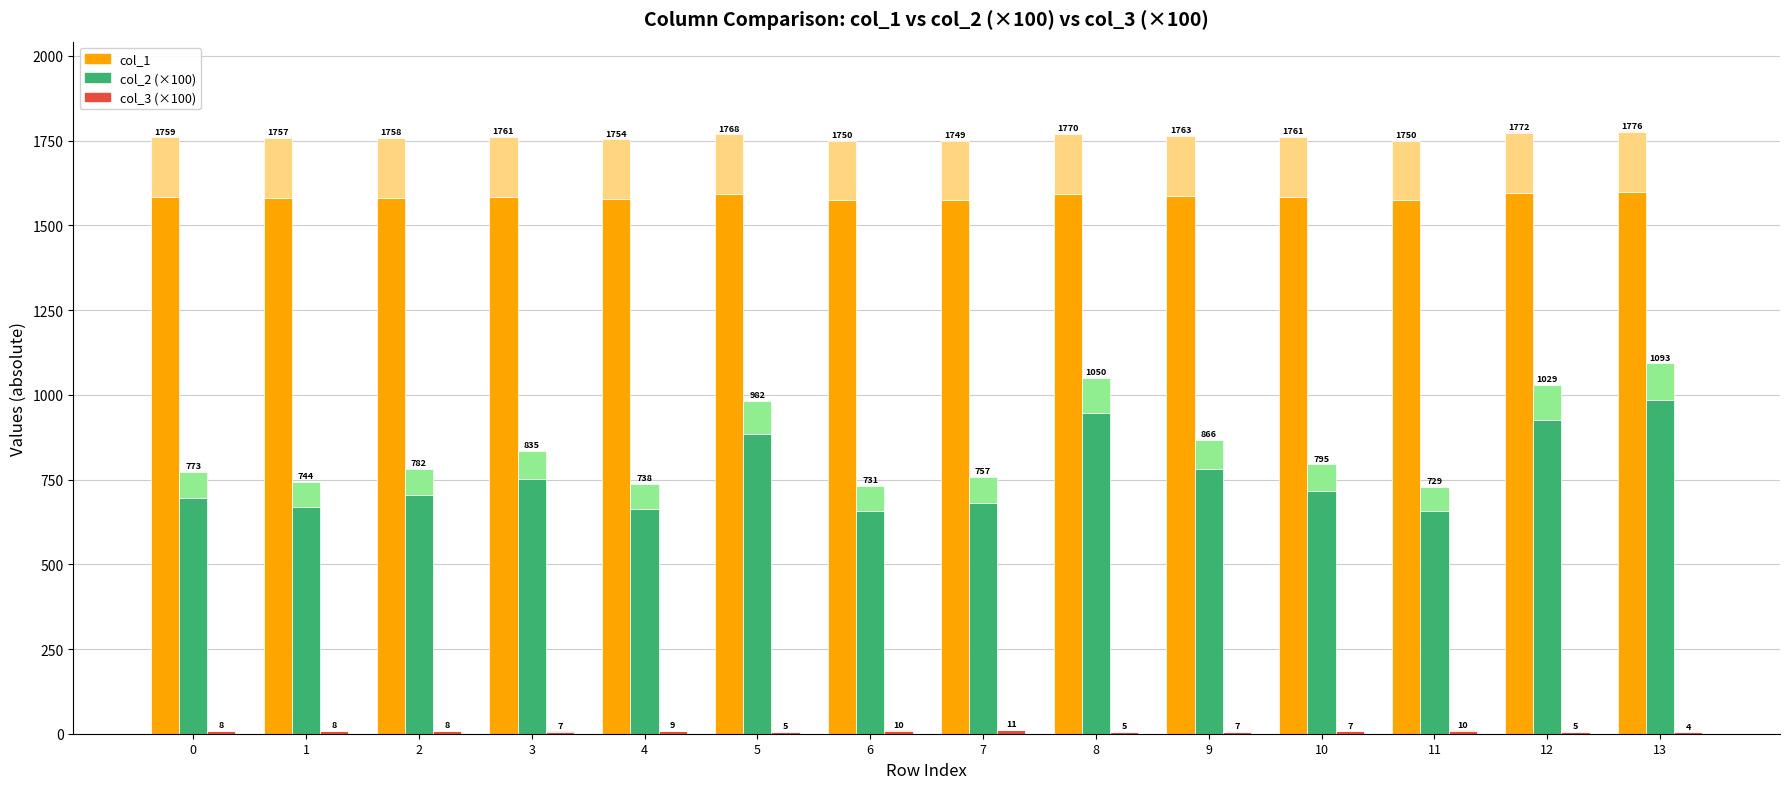

Which series has the largest range (max minus min)?

col_2 Base